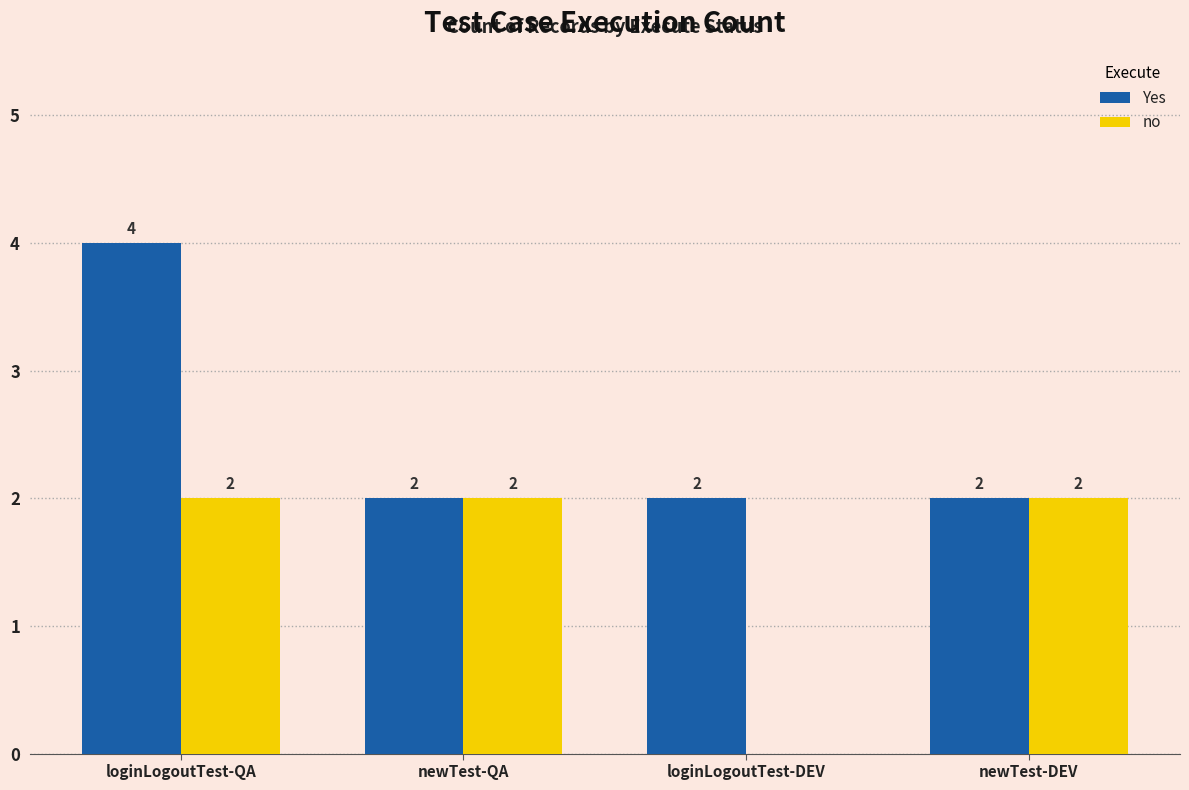

What are all the series names shown in the legend?

Yes, no